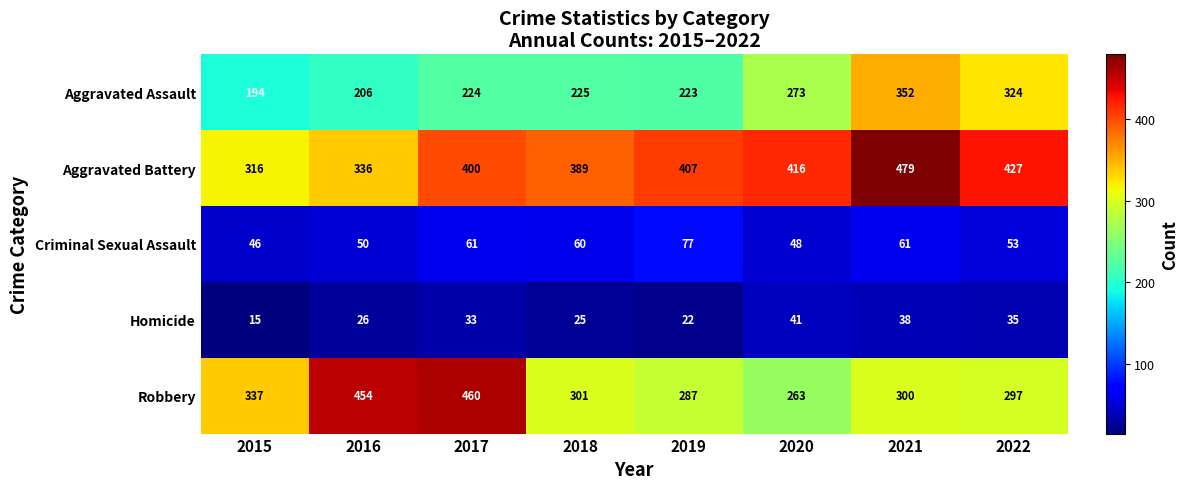

What is the highest value of the Aggravated Battery series?

479